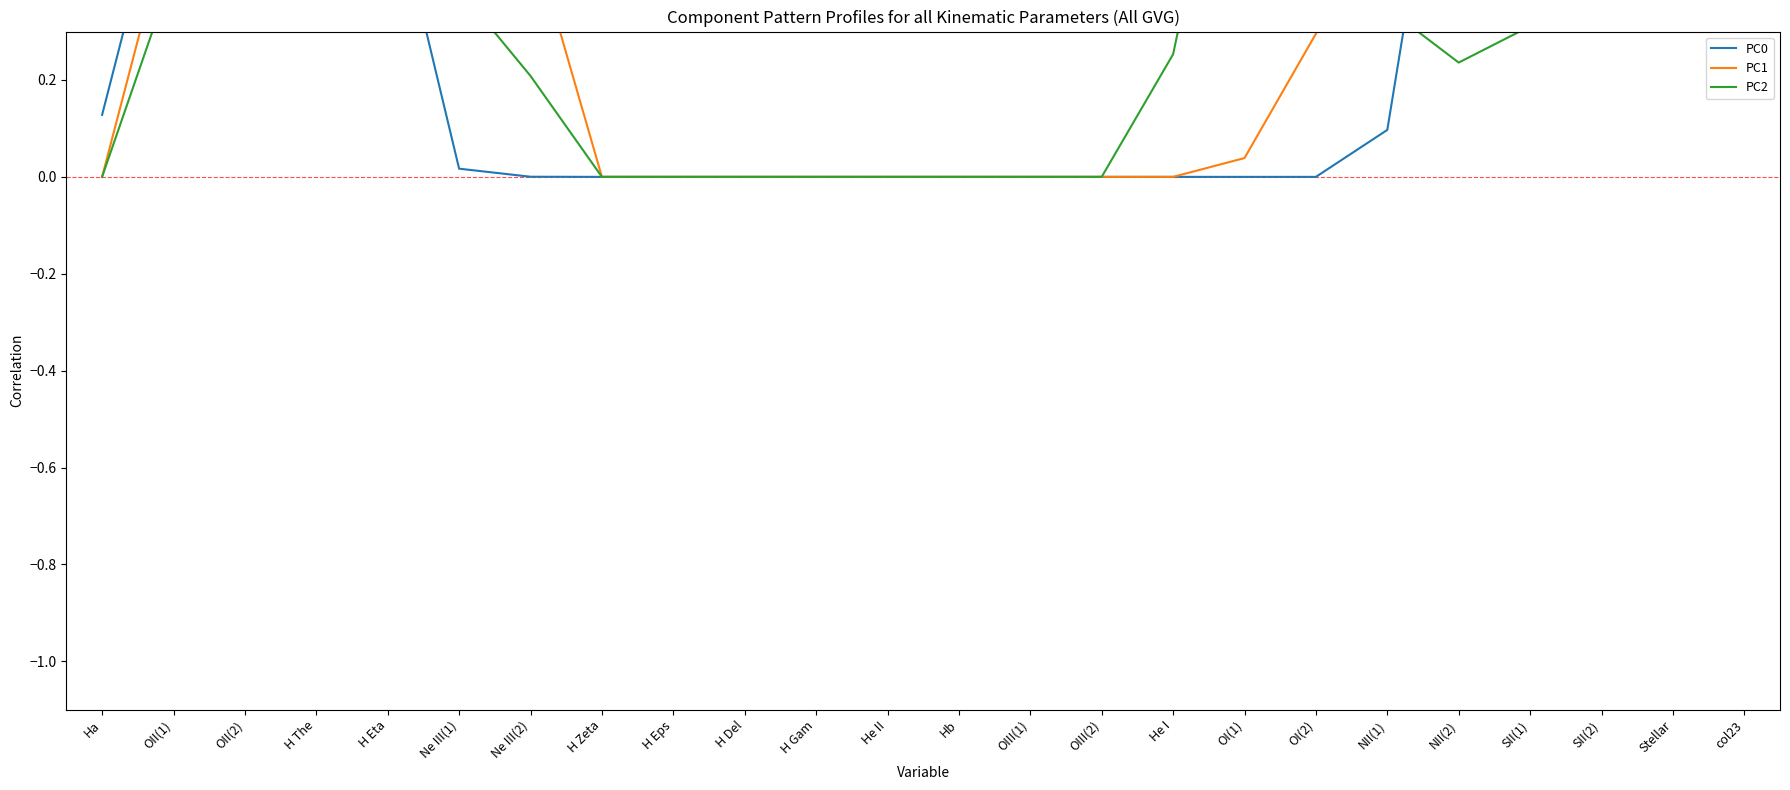

In PC1, how many points are higher than both neighbors (excluding endpoints)?

2